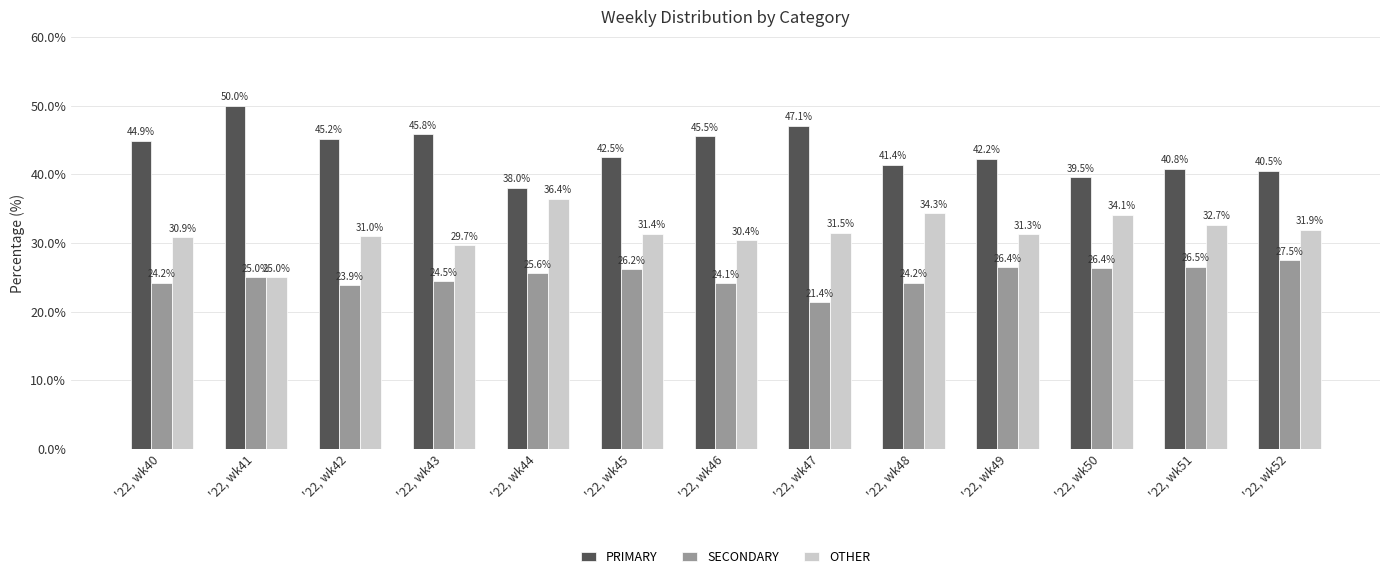

How many groups of bars are there?

13